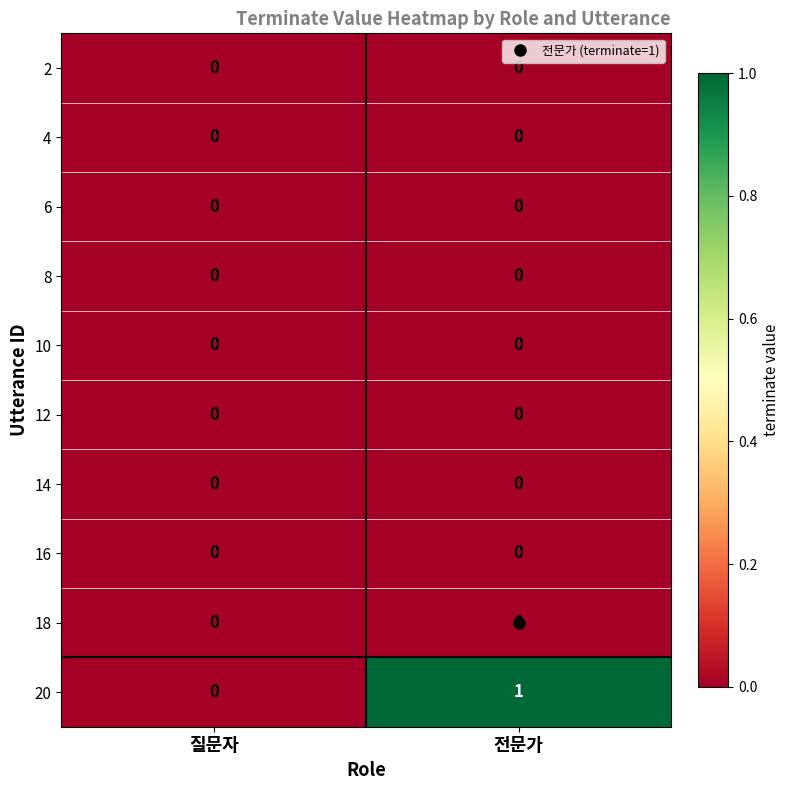

Which series changed the most between 질문자 and 전문가?

20